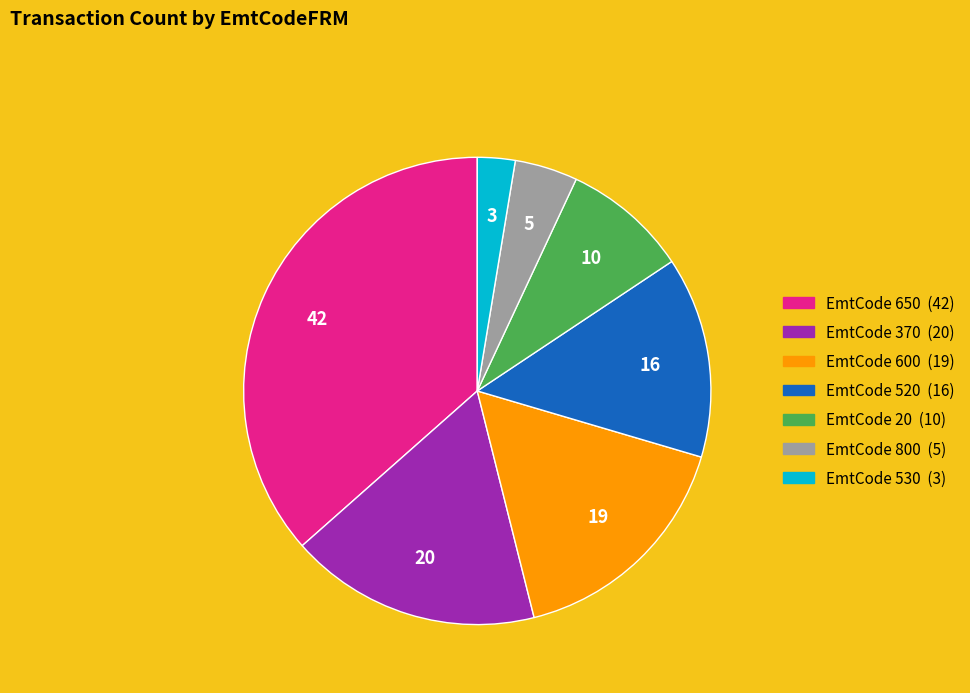

Count the number of slices in the pie.

7